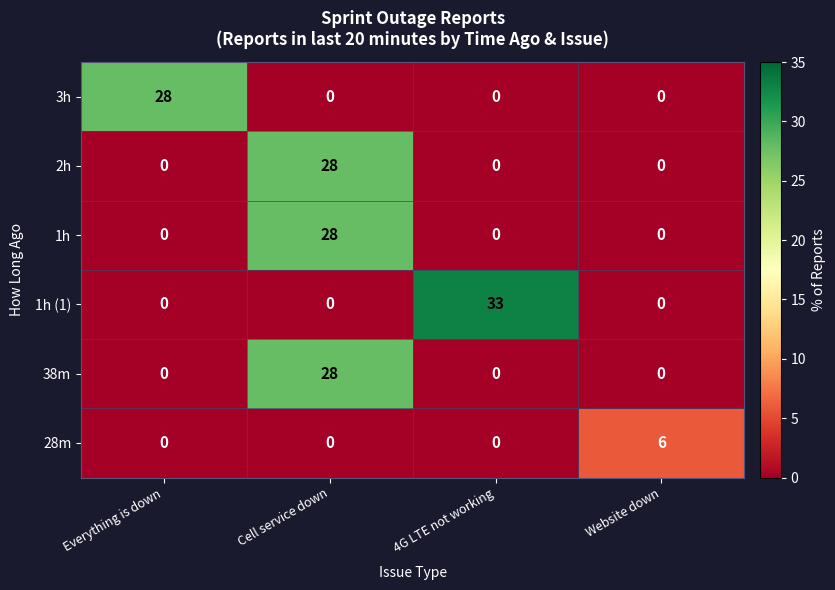

At which category is the sum across all series the highest?

Cell service down